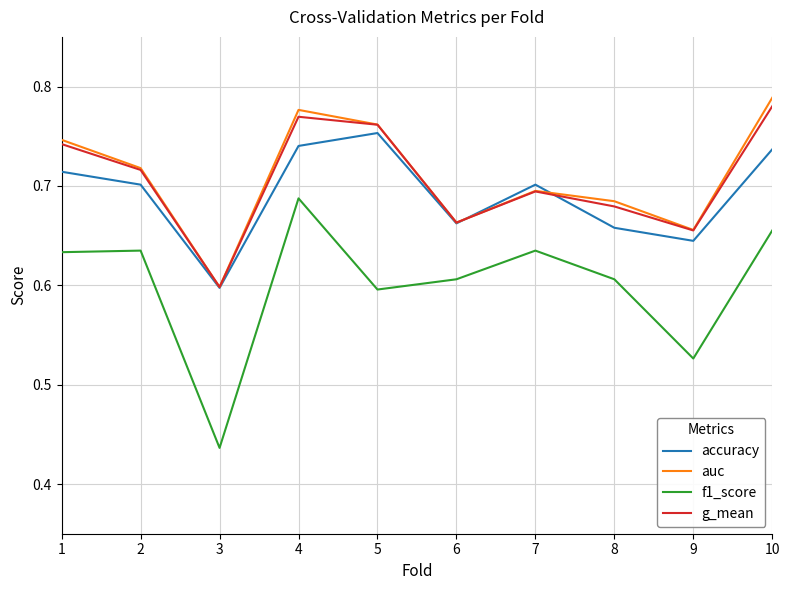

True or false: auc has more than 2 points higher than both neighbors.

False